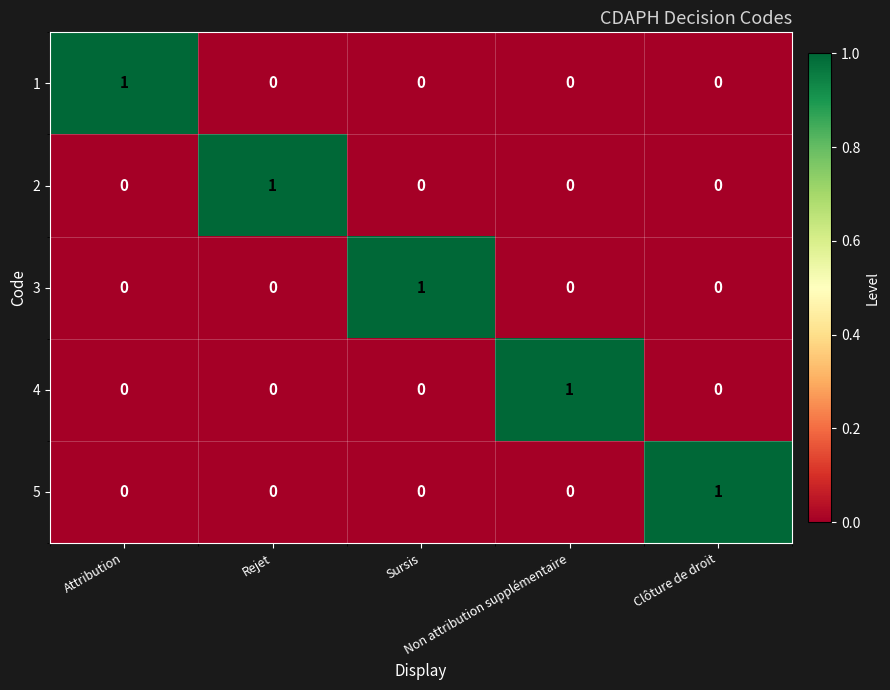

Count the 4 values in the range 0 to 1.

5